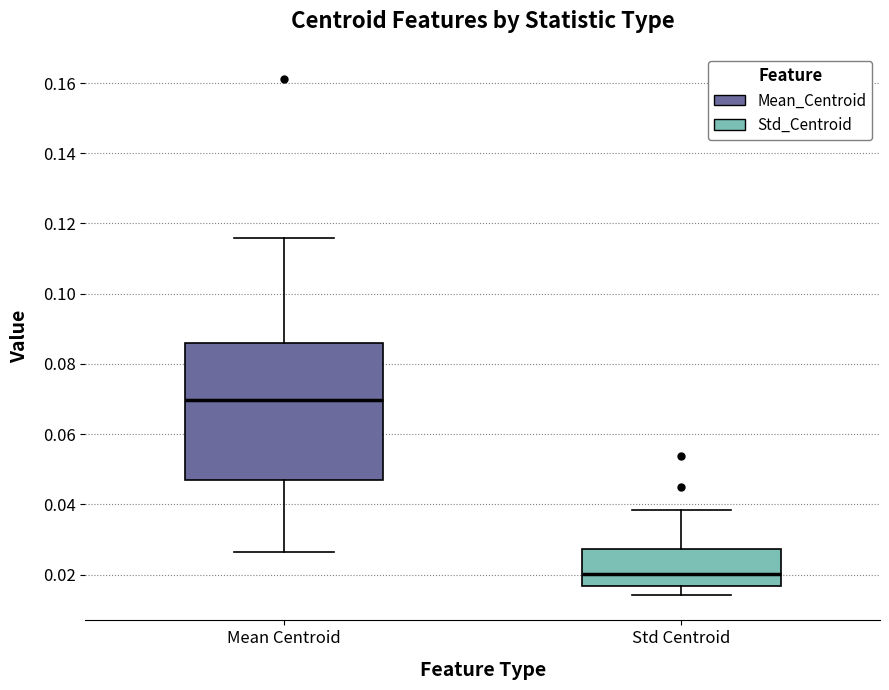

Which box is the tallest, from its lower edge to its upper edge?

Mean Centroid